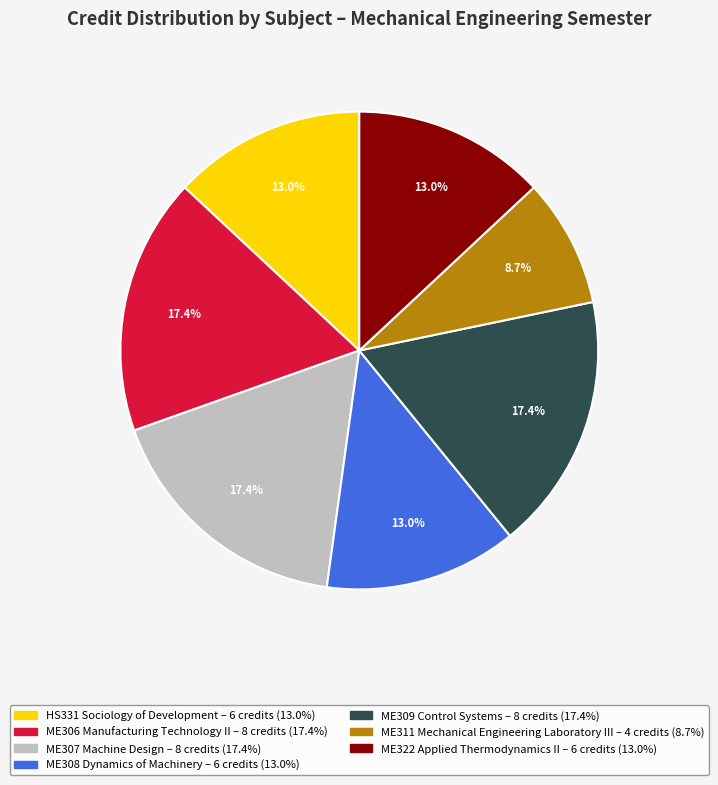

What percentage is the ME322 Applied Thermodynamics II slice, to the nearest percent?

13%